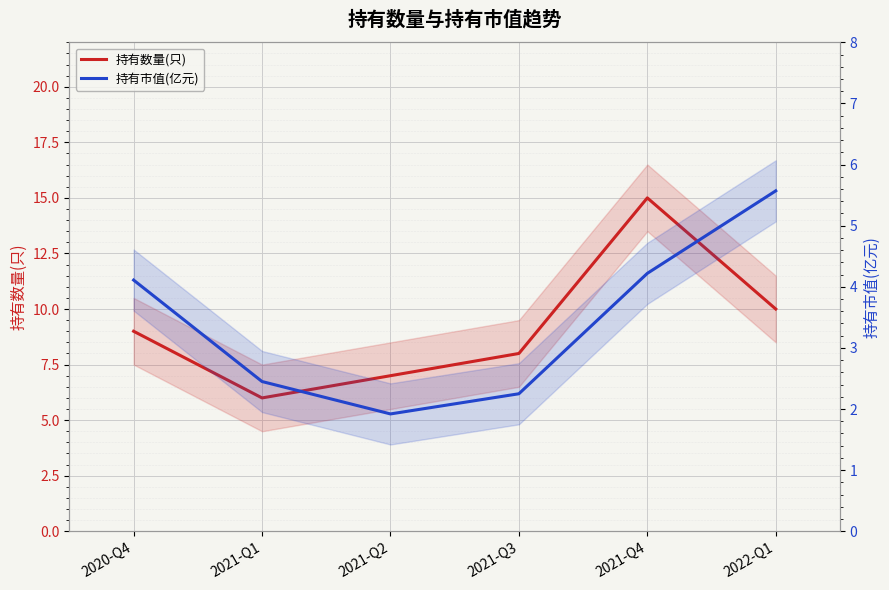

How many lines are shown in the chart?

2